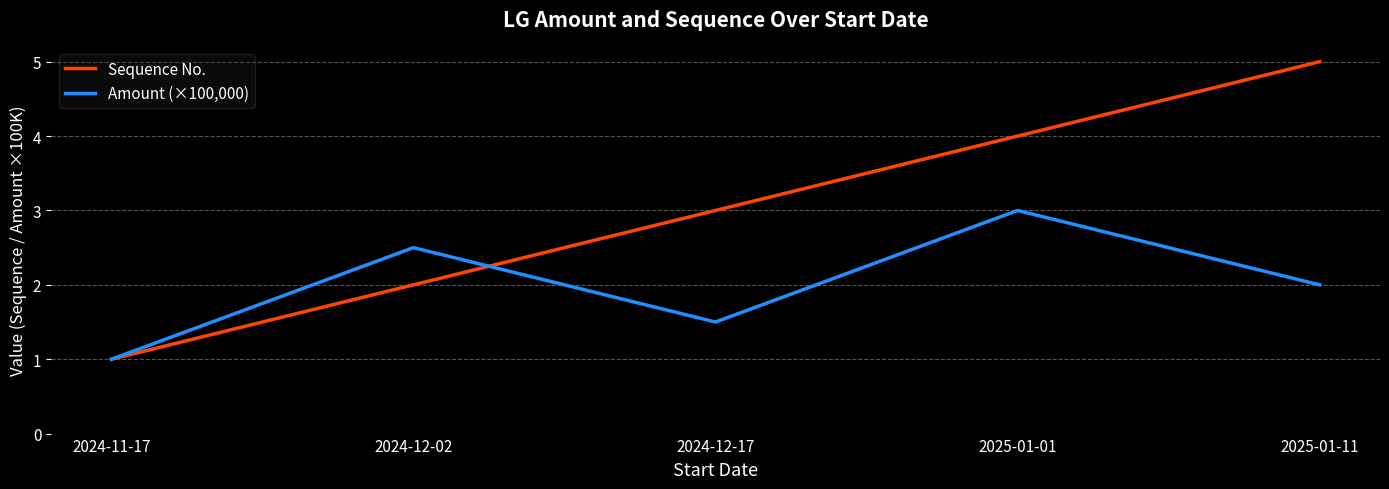

What are all the series names shown in the legend?

Sequence No., Amount (×100,000)